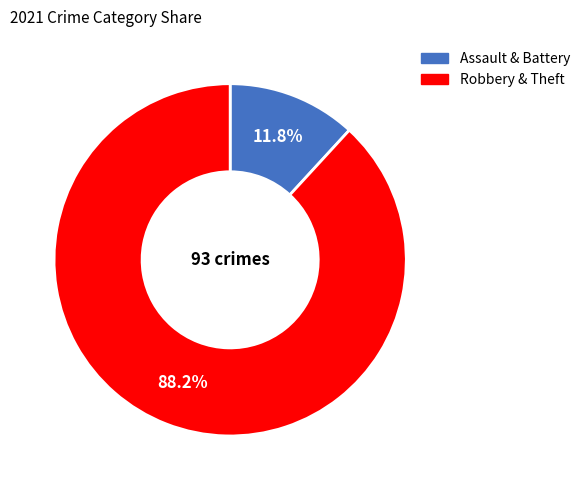

Is there a majority slice in this chart?

Yes